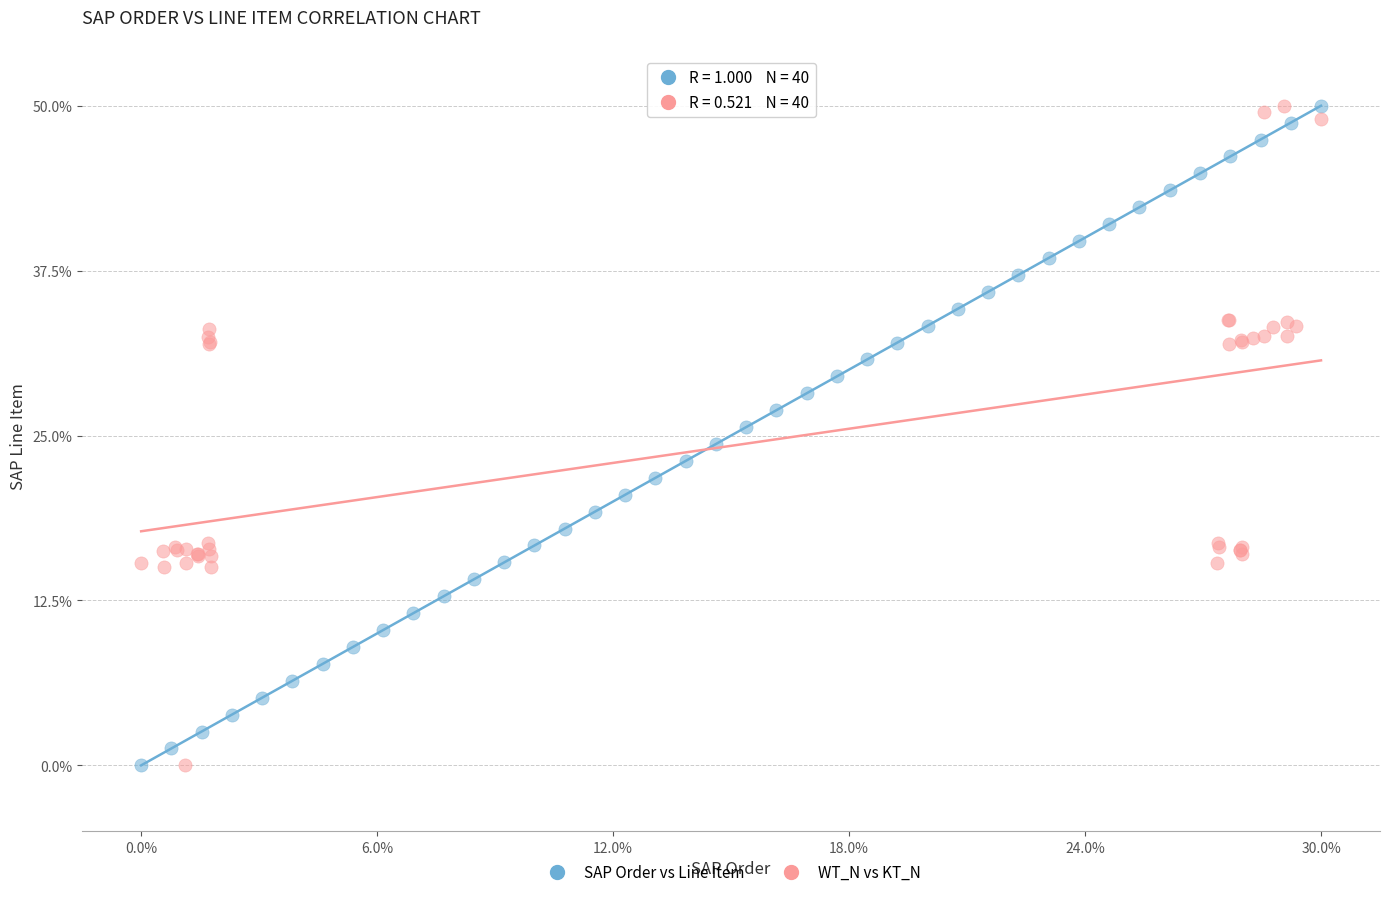

What are all the series names shown in the legend?

SAP Order vs Line Item, WT_N vs KT_N